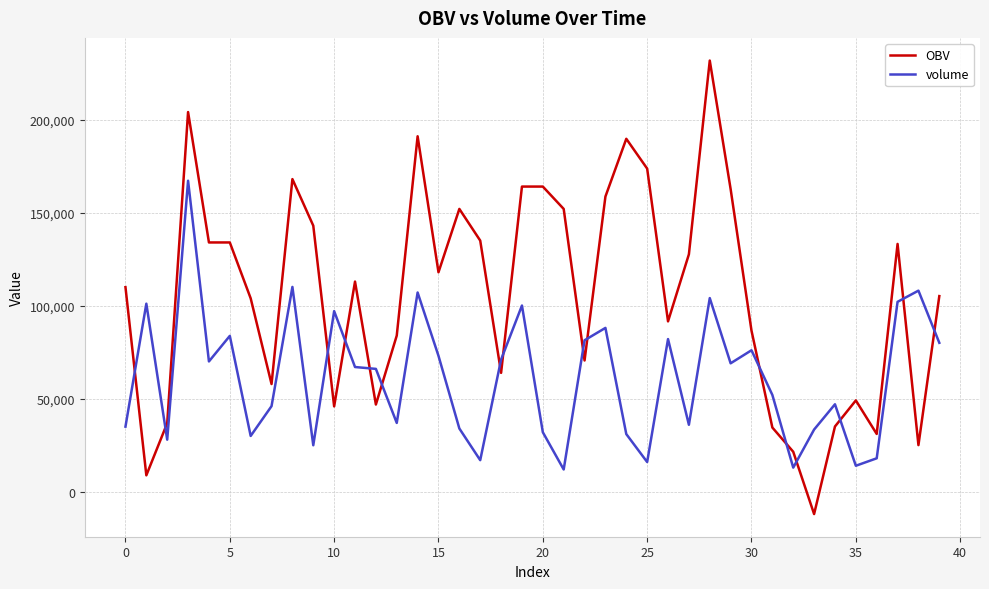

After their last crossing, which series has the higher values: volume or OBV?

OBV